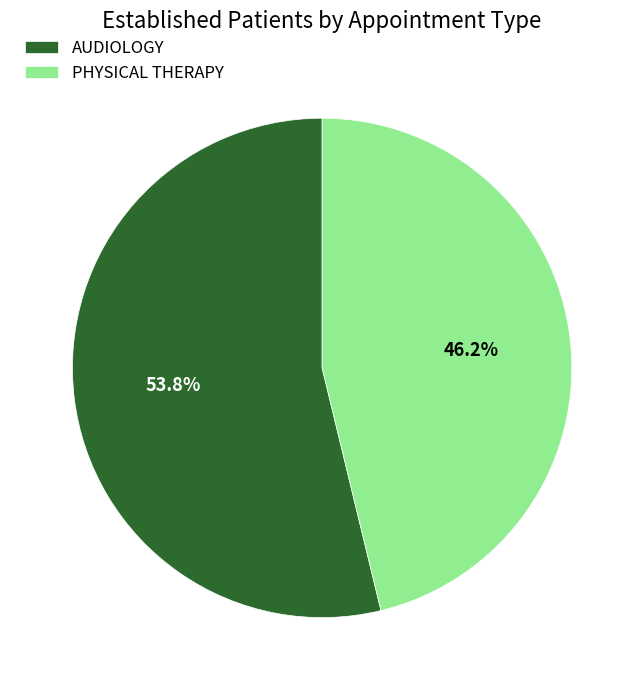

How many slices are in this pie chart?

2